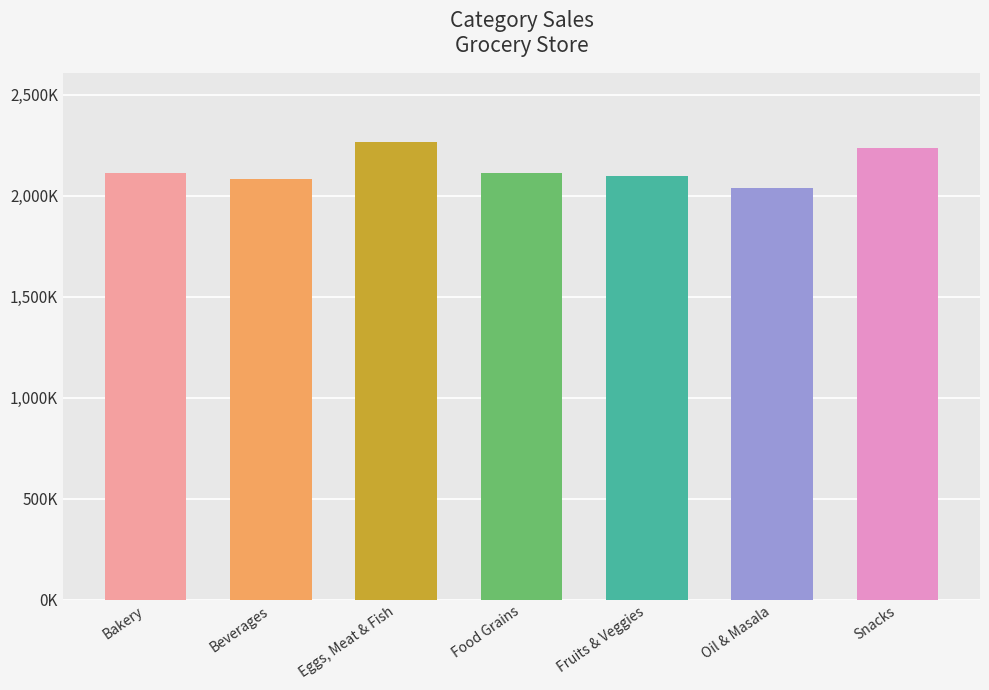

Rank the categories by value from lowest to highest.

Oil & Masala, Beverages, Fruits & Veggies, Bakery, Food Grains, Snacks, Eggs, Meat & Fish